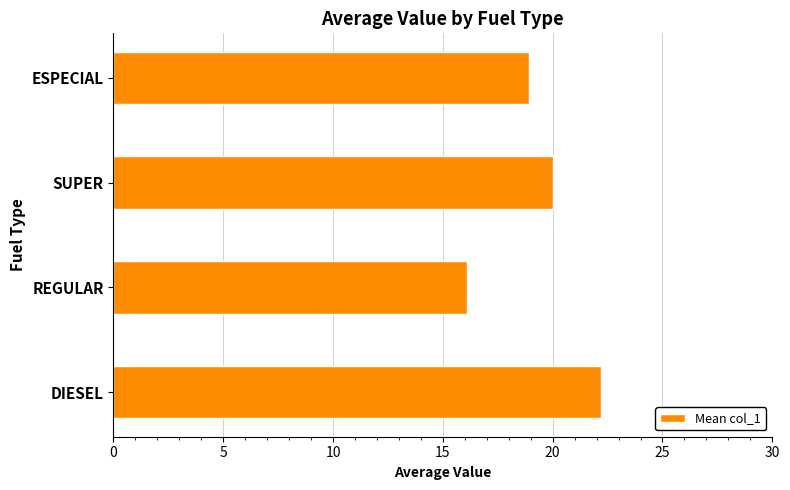

What is the difference between the maximum and minimum values?

6.1